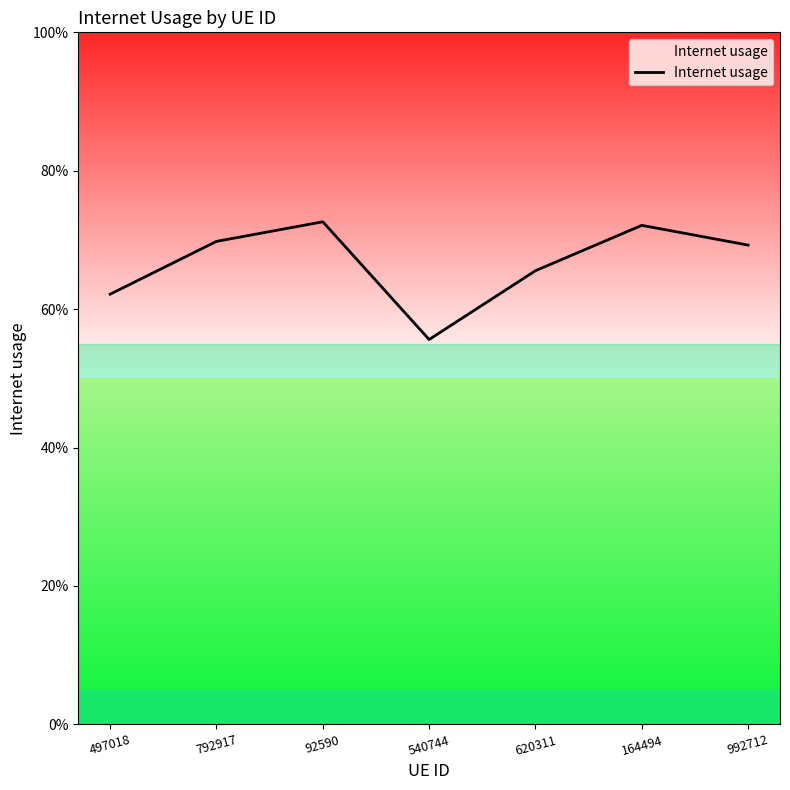

Which label corresponds to the smallest value in the chart?

540744